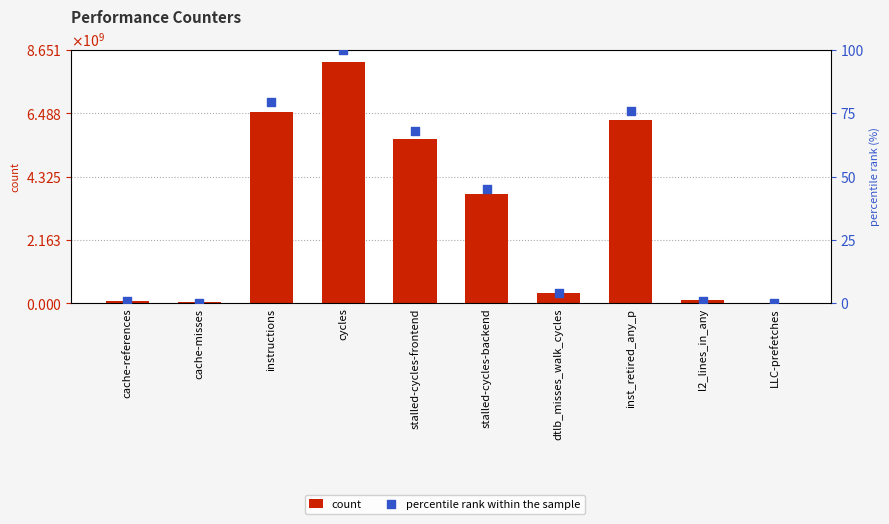

Which series contains the lowest Y value?

percentile rank within the sample